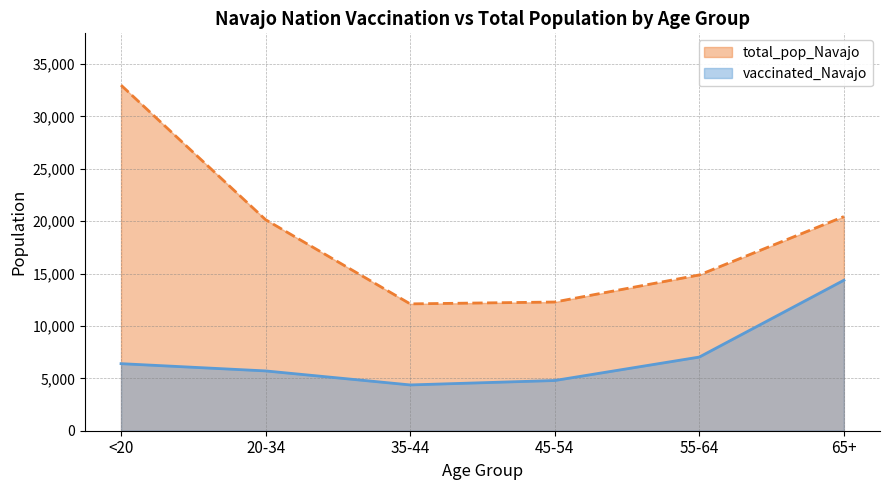

What are all the series names shown in the legend?

total_pop_Navajo, vaccinated_Navajo